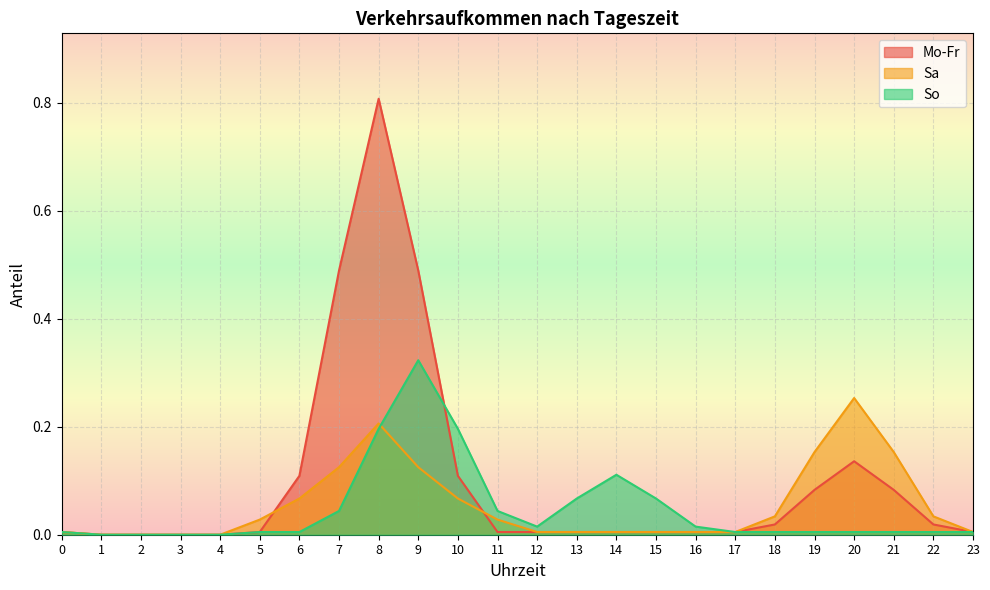

Is it true that So equals 0.0 at 22?

False